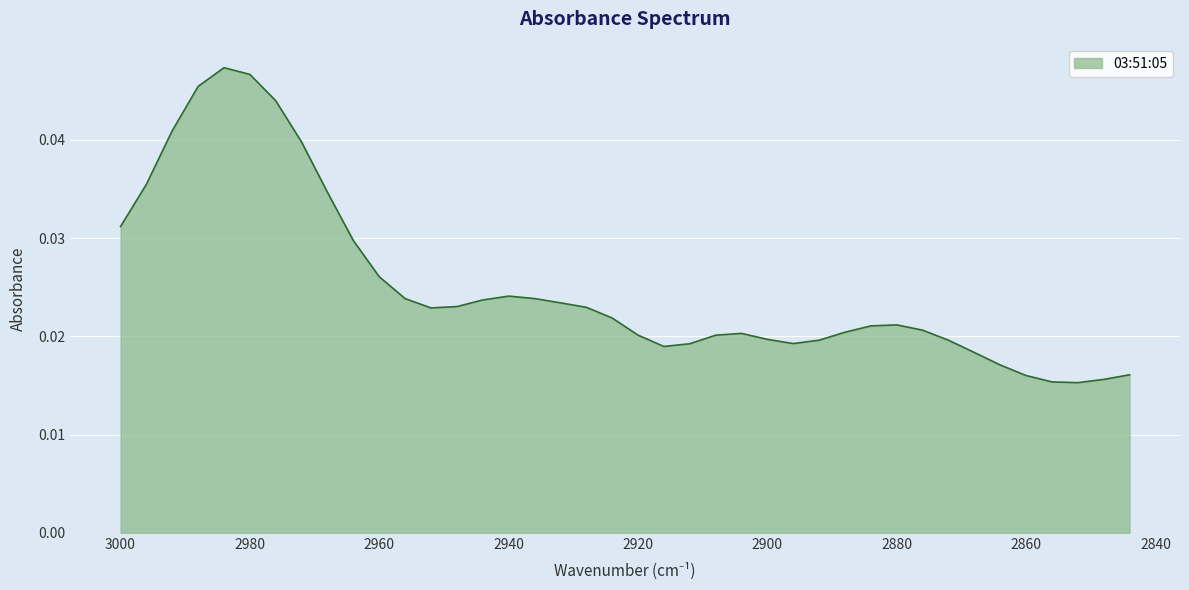

How many interior local peaks (higher than both neighbors) does the data have?

4